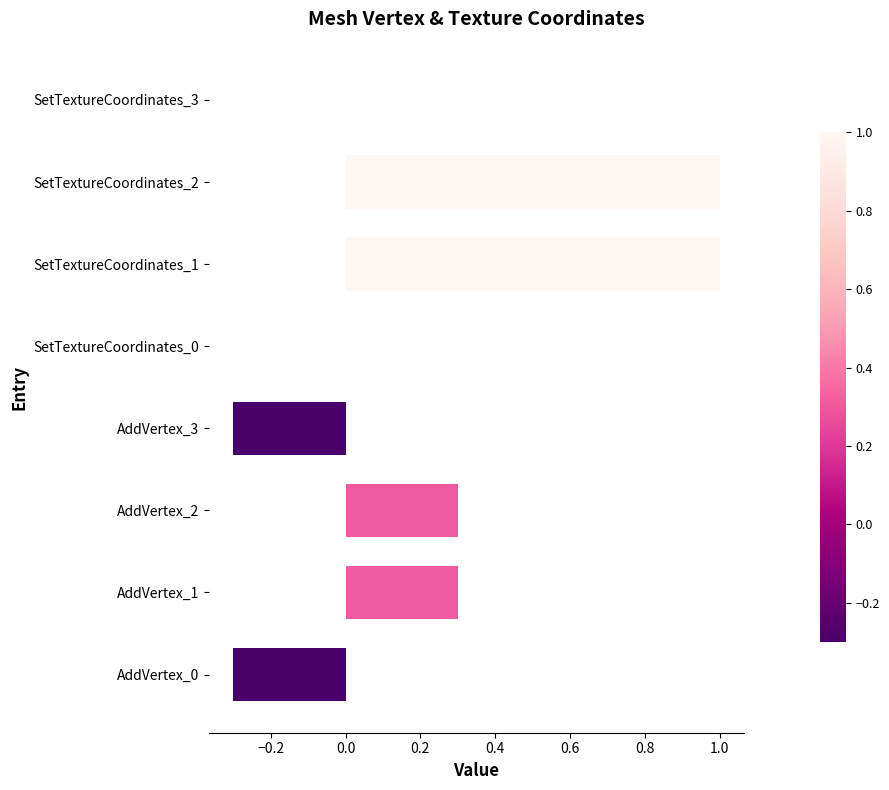

What is the sum of the values at SetTextureCoordinates_0 and SetTextureCoordinates_2?

1.0